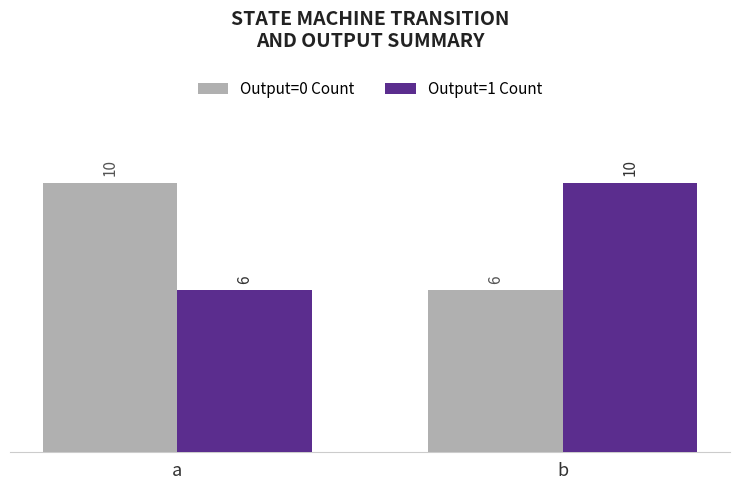

Rank the categories by Output=1 Count value from highest to lowest.

b, a